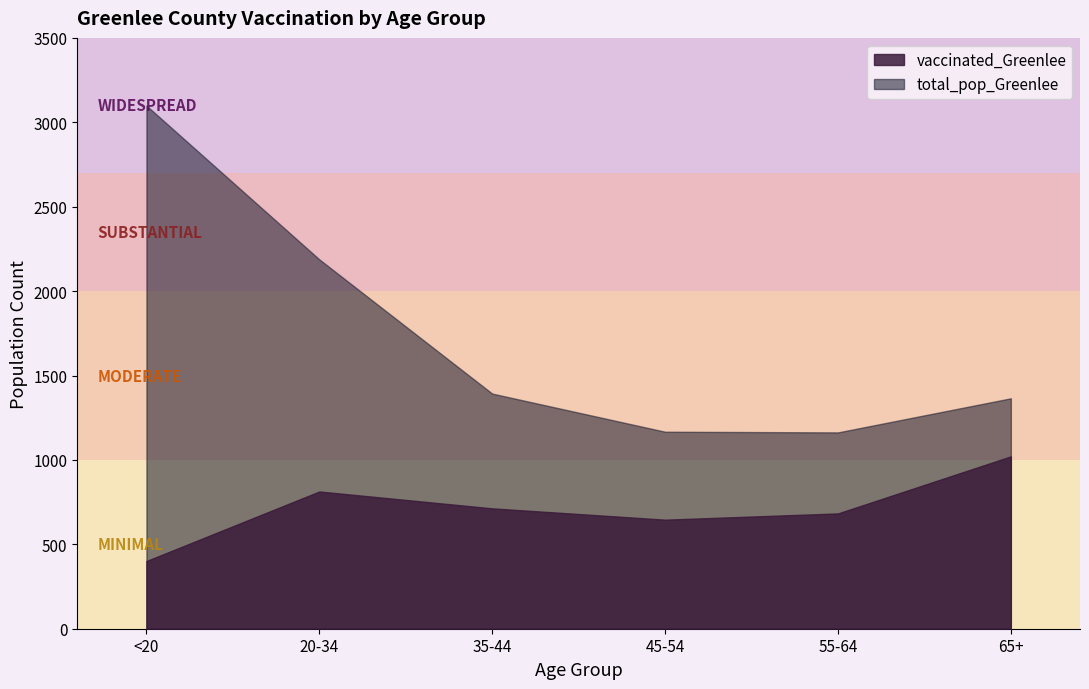

What position from the right is 65+?

1